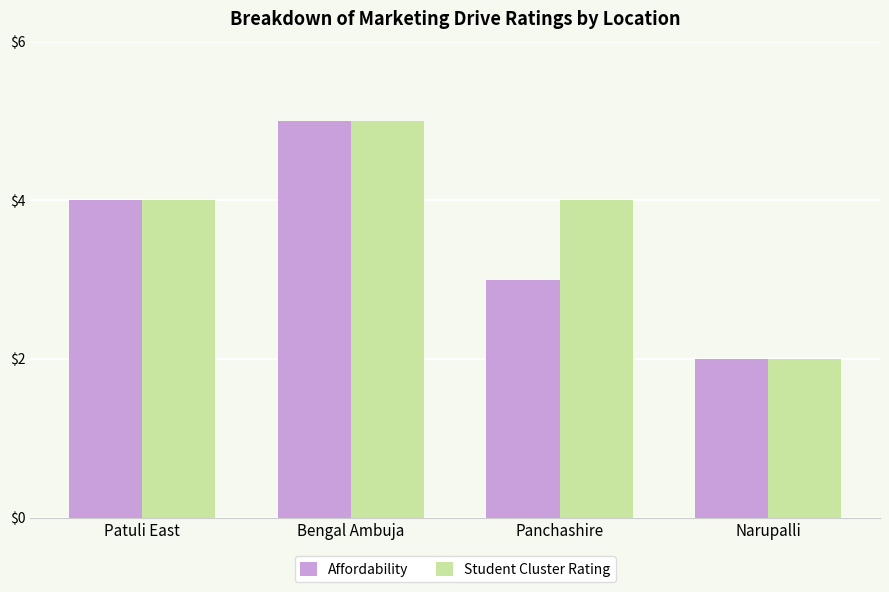

Read the Student Cluster Rating value at Bengal Ambuja.

5